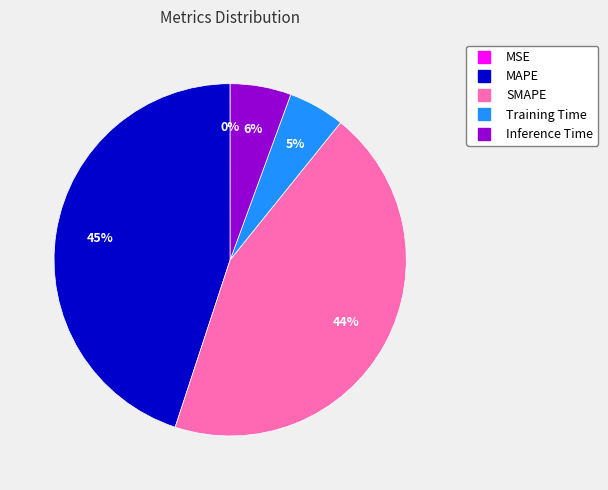

To the nearest percent, what percentage of the pie is SMAPE?

44%